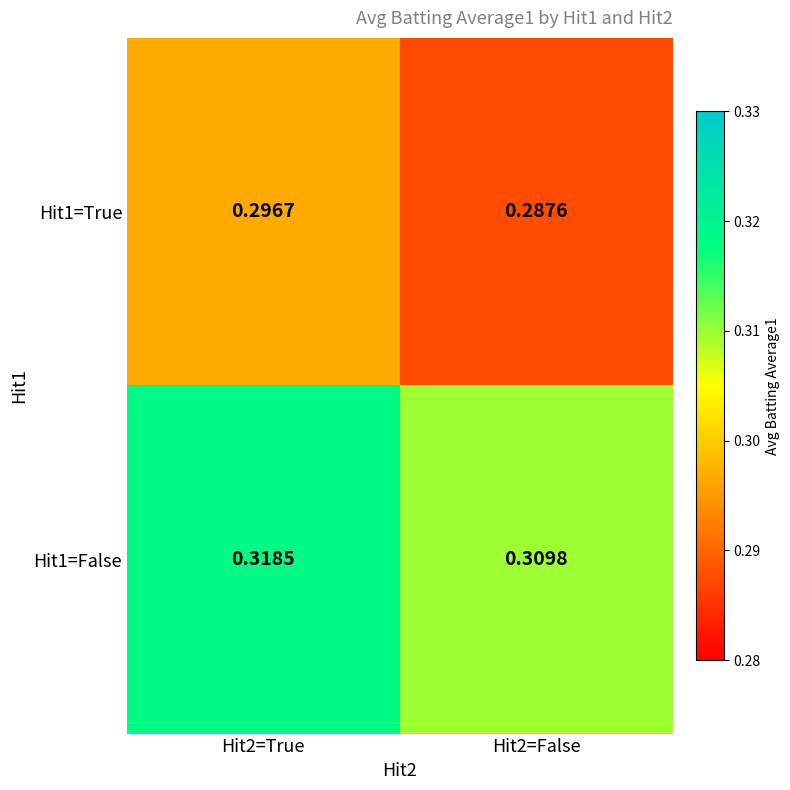

Is the value of Hit1=False at Hit2=False greater than the value of Hit1=True at Hit2=False?

Yes